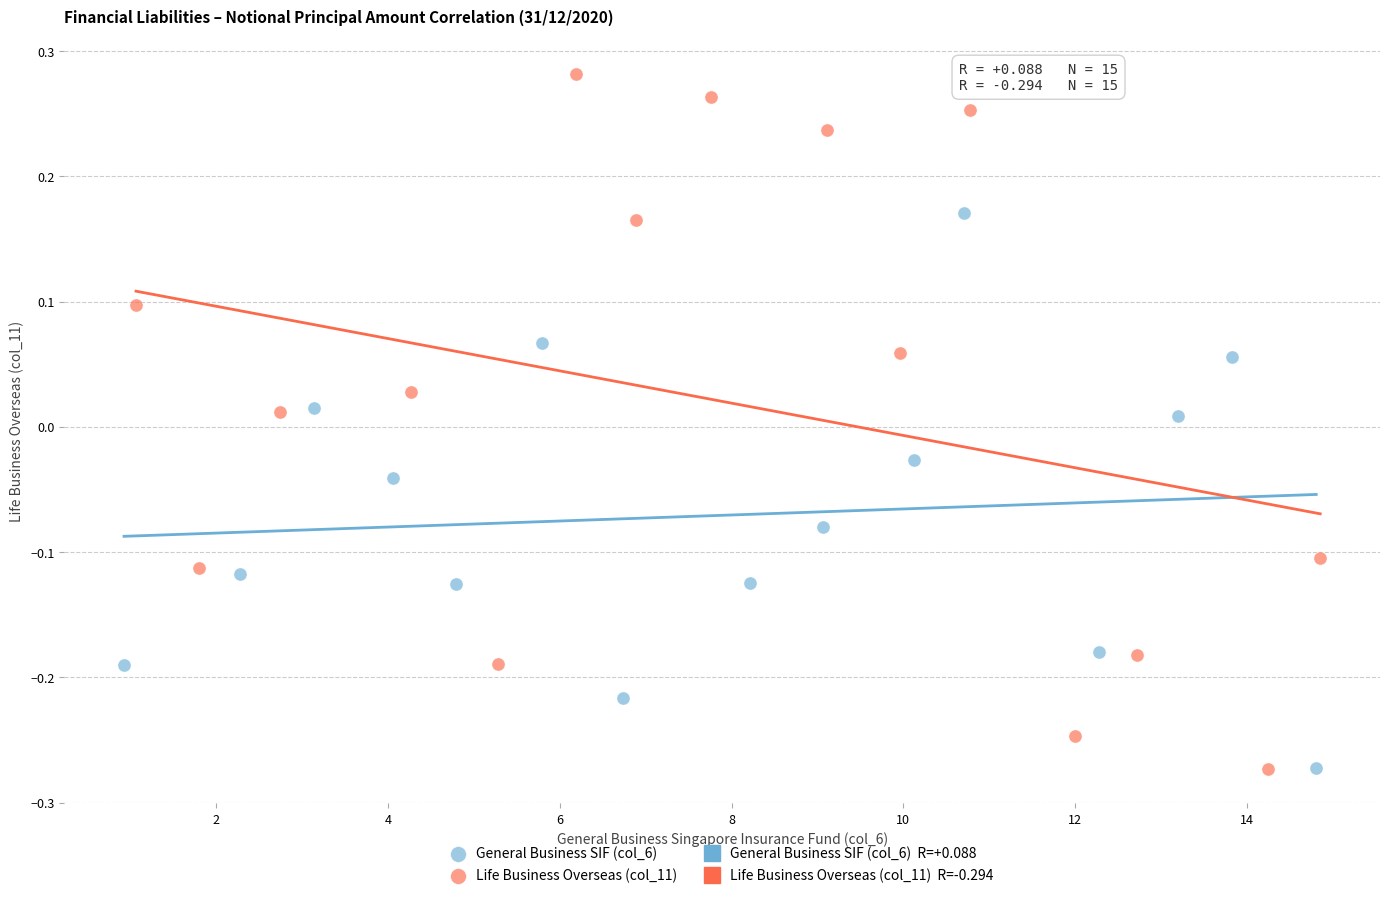

Which series has the widest spread of Y values?

Life Business Overseas (col_11)